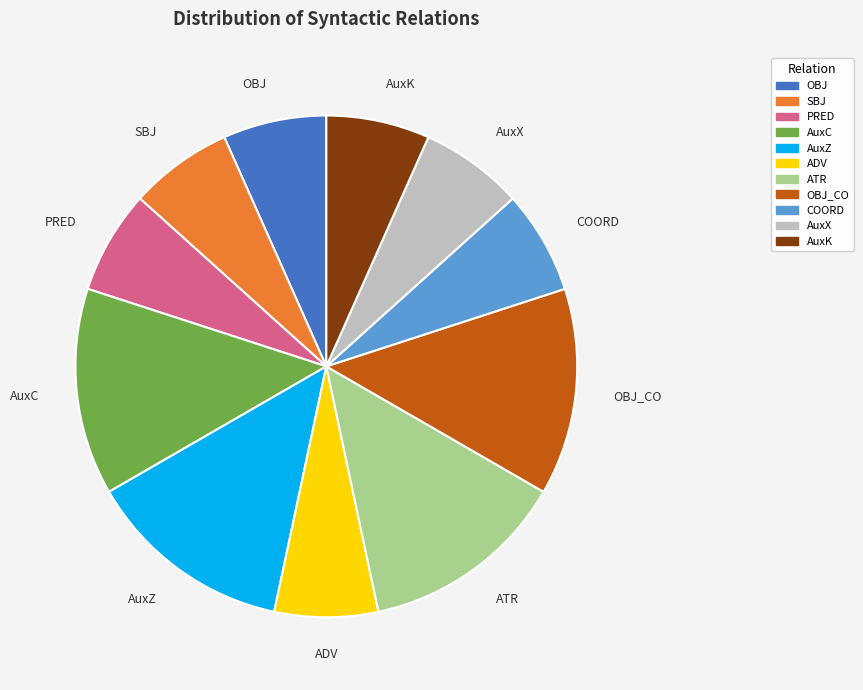

True or false: OBJ accounts for 7% of the total.

True